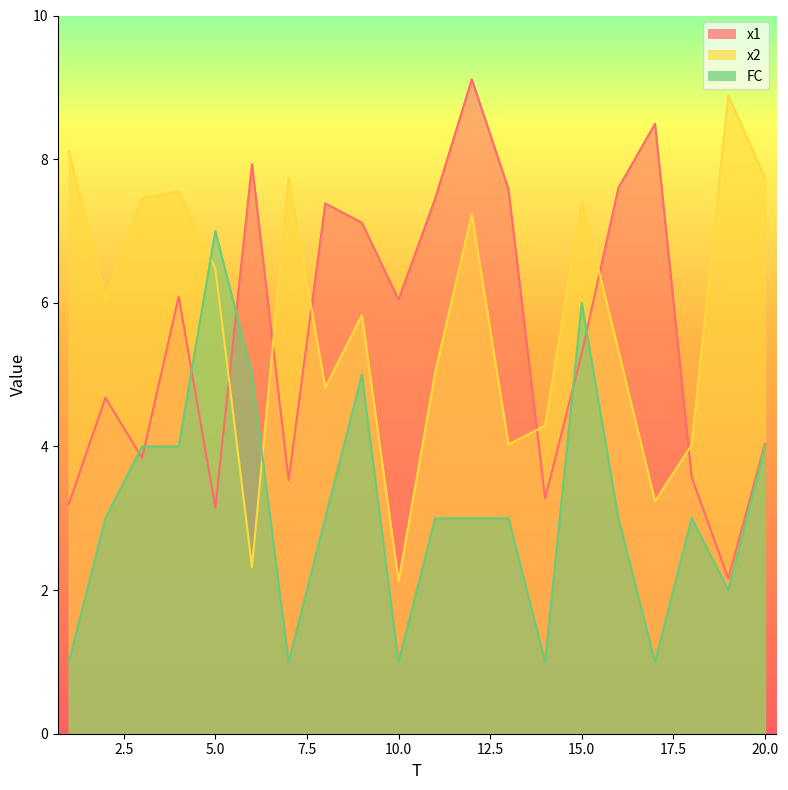

How many lines are shown in the chart?

3